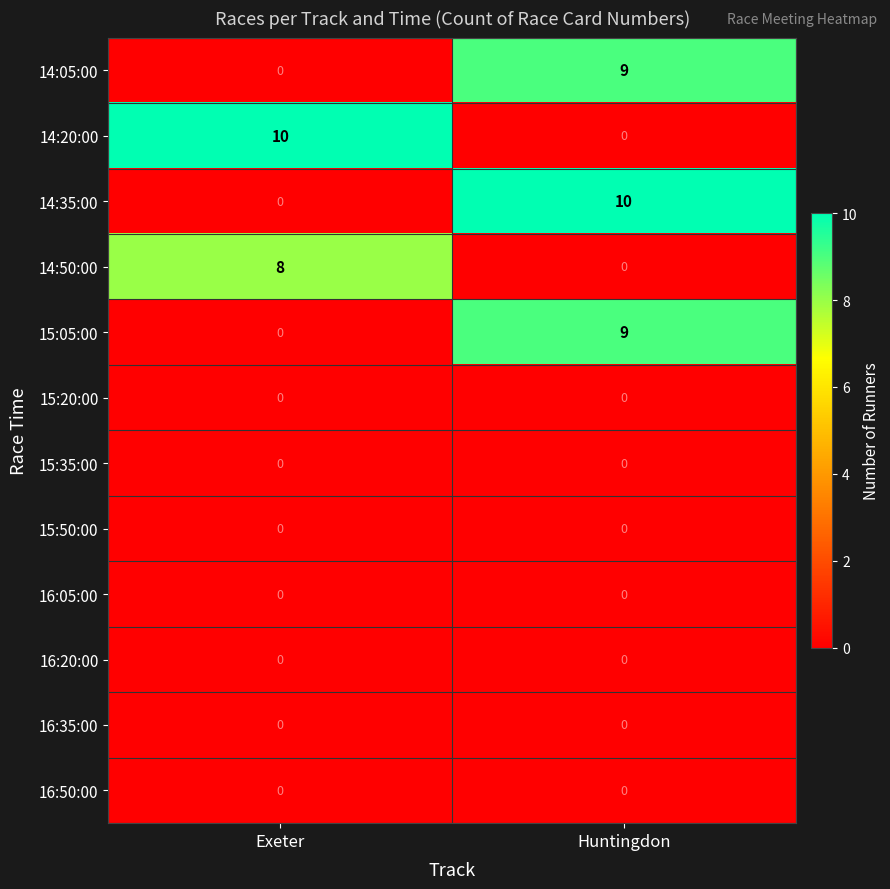

What is the spread (max minus min) of values at Exeter?

10